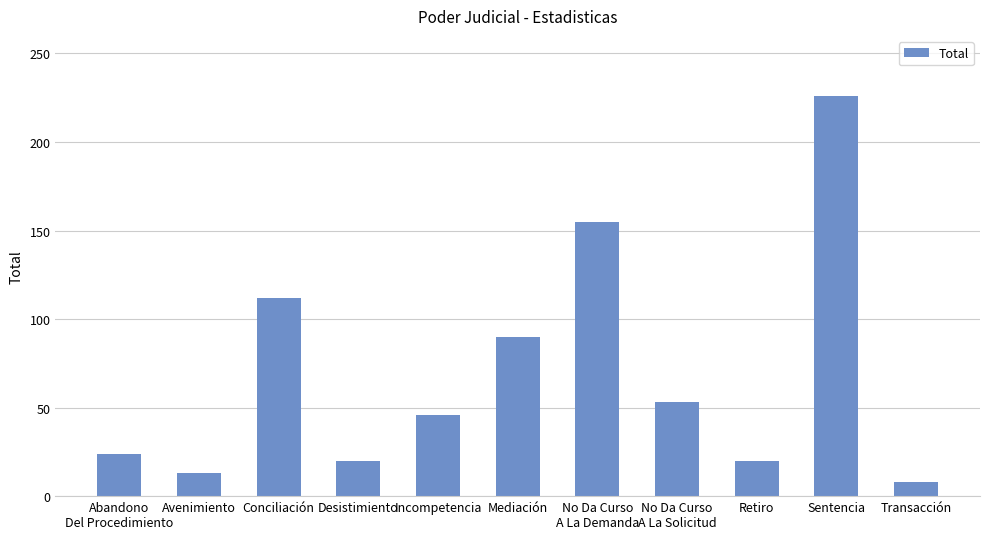

How many data points are less than 46?

5